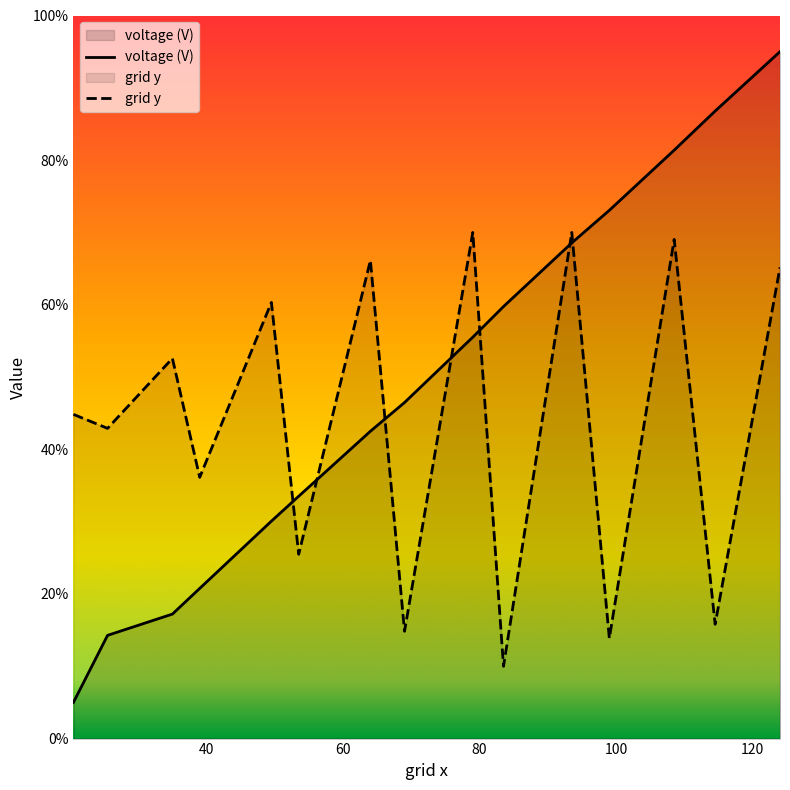

List the series in order of their peak value, lowest first.

grid y, voltage (V)